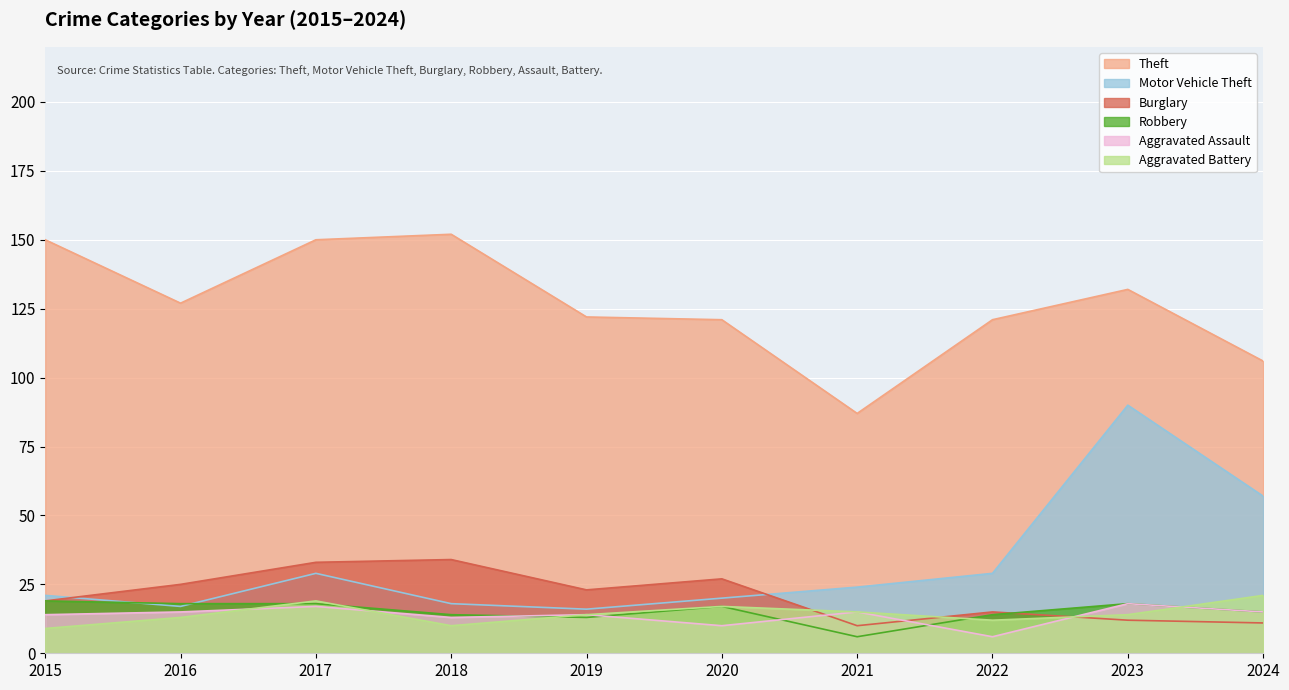

At which label does Aggravated Assault reach its peak?

2023